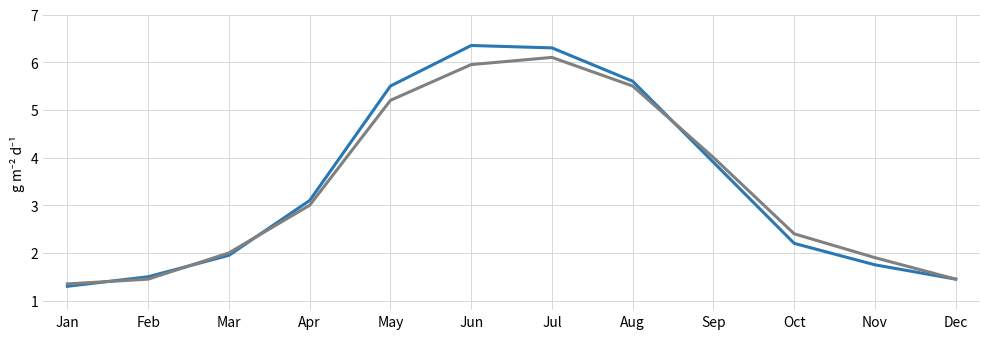

Which label corresponds to the smallest value in the chart?

Jan